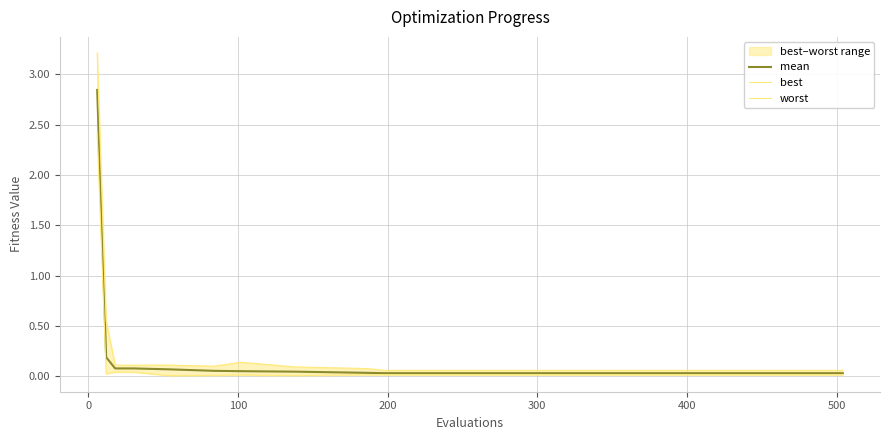

What is the average value of the worst series?

0.3